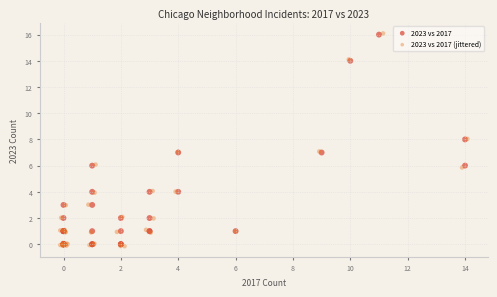

Which series has the widest spread of Y values?

2023 vs 2017 (jittered)